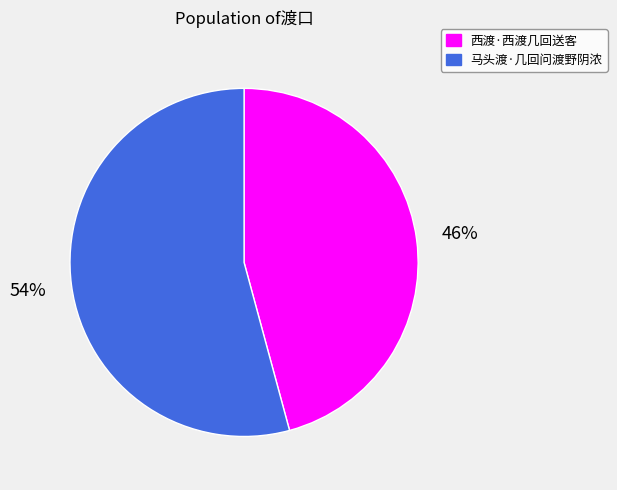

True or false: 马头渡·几回问渡野阴浓 accounts for 54% of the total.

True